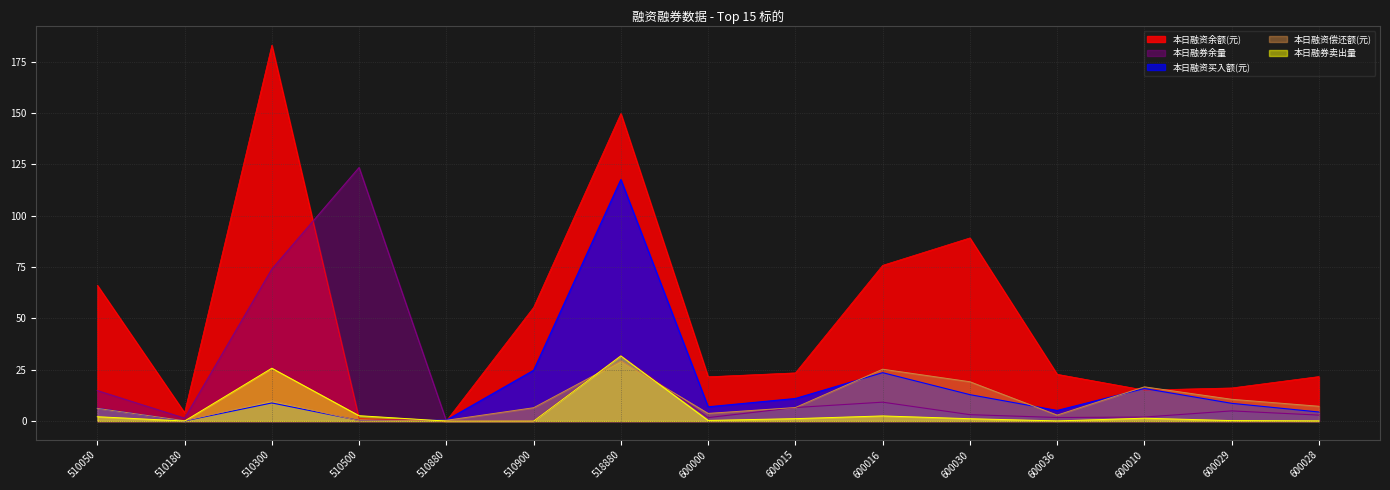

What is the difference between the second highest and second lowest values in the 本日融券卖出量 series?

25.7